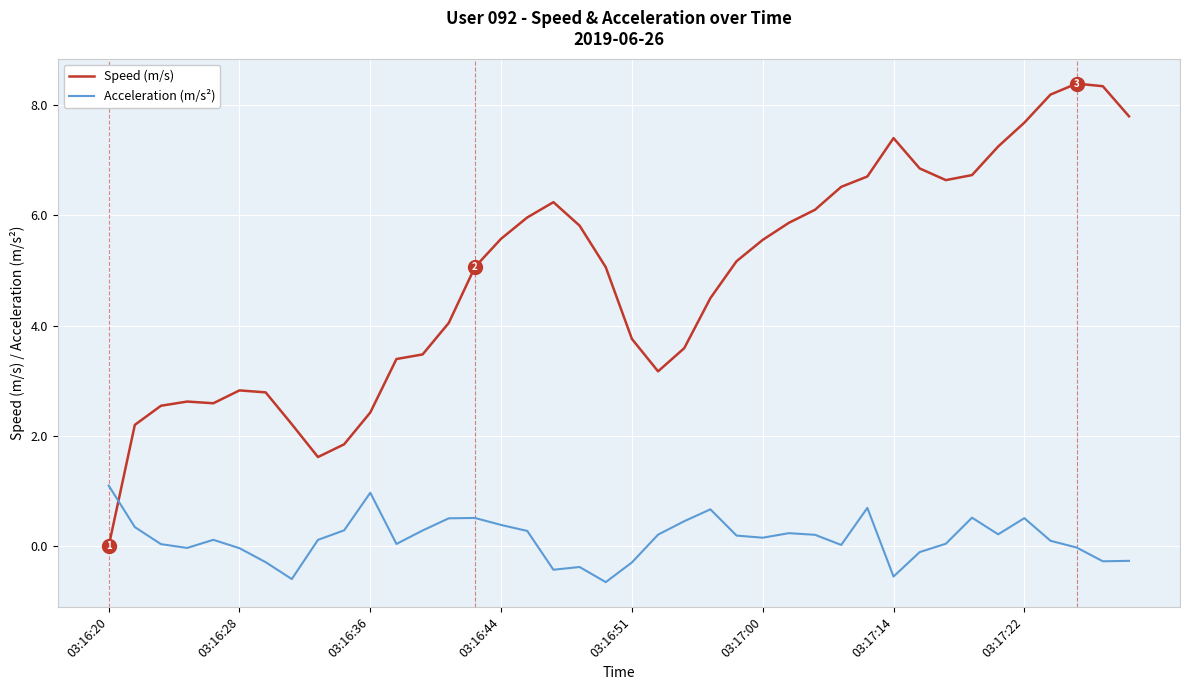

Which series has the widest spread of values?

Speed (m/s)